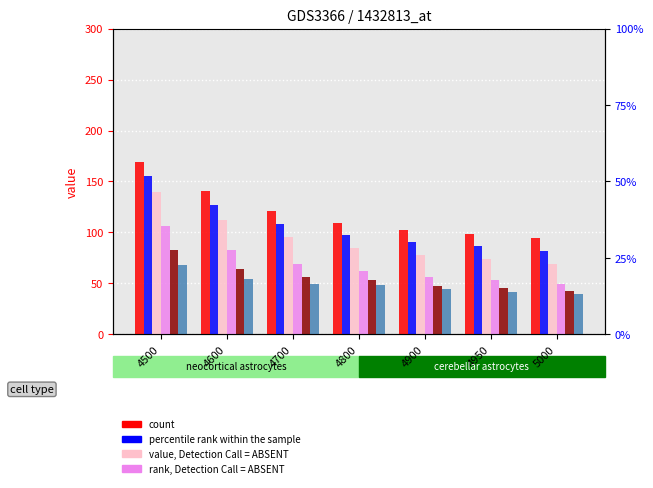

What is the sum of all 116 values?

479.1